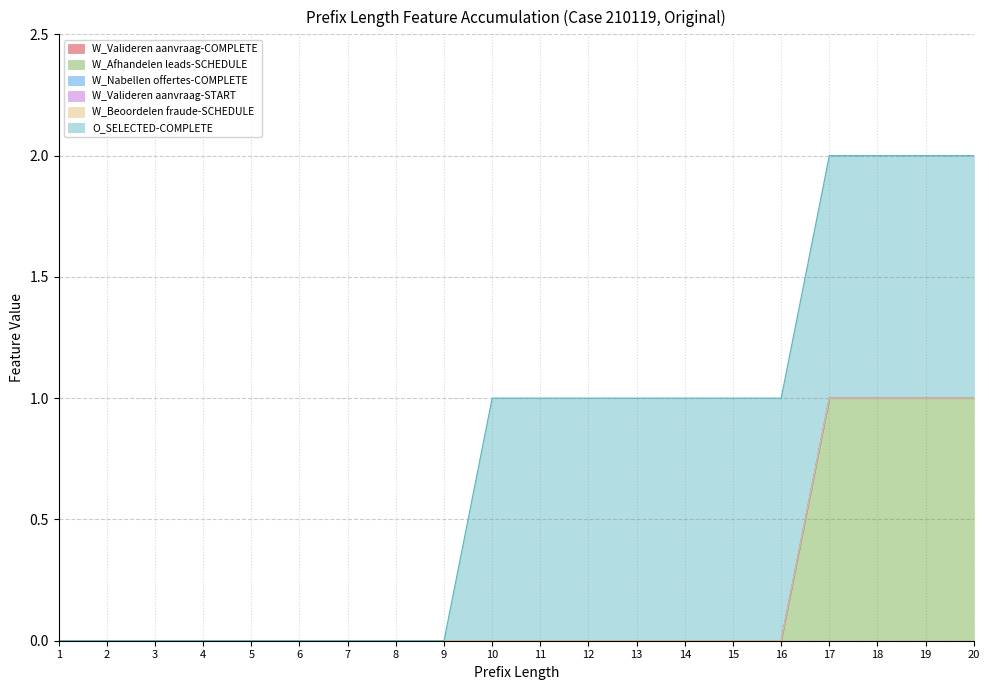

Which series changed the most between 5 and 14?

O_SELECTED-COMPLETE